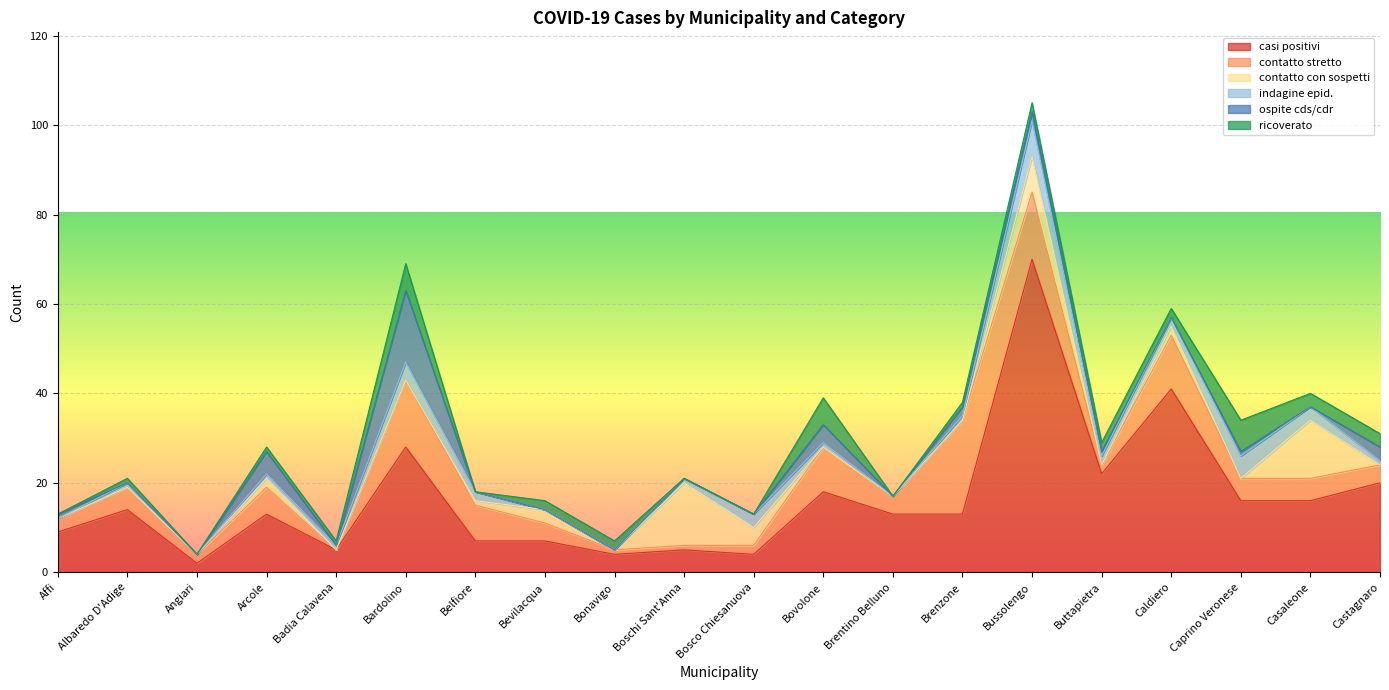

Reading left to right, what are all the values shown in this chart?

casi positivi: Affi=9	Albaredo D'Adige=14	Angiari=2	Arcole=13	Badia Calavena=5	Bardolino=28	Belfiore=7	Bevilacqua=7	Bonavigo=4	Boschi Sant'Anna=5	Bosco Chiesanuova=4	Bovolone=18	Brentino Belluno=13	Brenzone=13	Bussolengo=70	Buttapietra=22	Caldiero=41	Caprino Veronese=16	Casaleone=16	Castagnaro=20
contatto stretto: Affi=3	Albaredo D'Adige=5	Angiari=2	Arcole=6	Badia Calavena=0	Bardolino=15	Belfiore=8	Bevilacqua=4	Bonavigo=1	Boschi Sant'Anna=1	Bosco Chiesanuova=2	Bovolone=10	Brentino Belluno=4	Brenzone=21	Bussolengo=15	Buttapietra=2	Caldiero=12	Caprino Veronese=5	Casaleone=5	Castagnaro=4
contatto con sospetti: Affi=0	Albaredo D'Adige=0	Angiari=0	Arcole=2	Badia Calavena=0	Bardolino=0	Belfiore=1	Bevilacqua=3	Bonavigo=0	Boschi Sant'Anna=14	Bosco Chiesanuova=4	Bovolone=0	Brentino Belluno=0	Brenzone=0	Bussolengo=8	Buttapietra=0	Caldiero=2	Caprino Veronese=0	Casaleone=13	Castagnaro=0
indagine epid.: Affi=0	Albaredo D'Adige=1	Angiari=0	Arcole=1	Badia Calavena=1	Bardolino=4	Belfiore=2	Bevilacqua=0	Bonavigo=0	Boschi Sant'Anna=1	Bosco Chiesanuova=3	Bovolone=1	Brentino Belluno=0	Brenzone=1	Bussolengo=8	Buttapietra=2	Caldiero=2	Caprino Veronese=5	Casaleone=3	Castagnaro=1
ospite cds/cdr: Affi=1	Albaredo D'Adige=0	Angiari=0	Arcole=5	Badia Calavena=0	Bardolino=16	Belfiore=0	Bevilacqua=0	Bonavigo=0	Boschi Sant'Anna=0	Bosco Chiesanuova=0	Bovolone=4	Brentino Belluno=0	Brenzone=2	Bussolengo=2	Buttapietra=1	Caldiero=0	Caprino Veronese=1	Casaleone=0	Castagnaro=3
ricoverato: Affi=0	Albaredo D'Adige=1	Angiari=0	Arcole=1	Badia Calavena=1	Bardolino=6	Belfiore=0	Bevilacqua=2	Bonavigo=2	Boschi Sant'Anna=0	Bosco Chiesanuova=0	Bovolone=6	Brentino Belluno=0	Brenzone=1	Bussolengo=2	Buttapietra=2	Caldiero=2	Caprino Veronese=7	Casaleone=3	Castagnaro=3